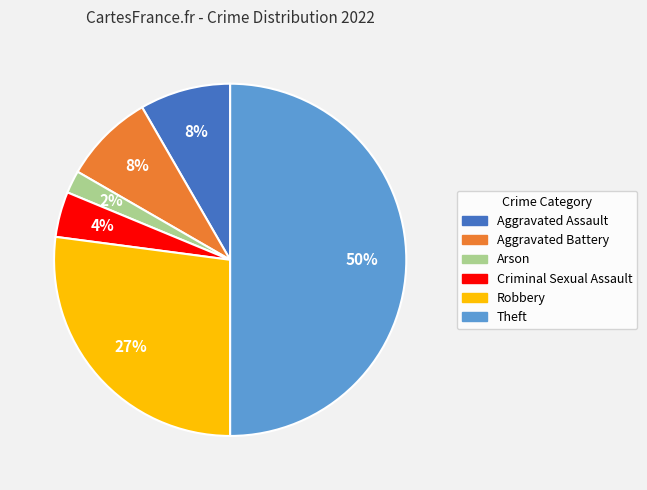

Is Robbery the majority of the pie?

No